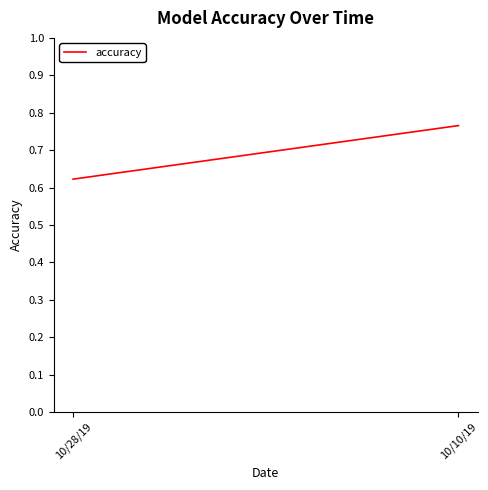

Is it true that the value at 10/10/19 is 1.0?

False